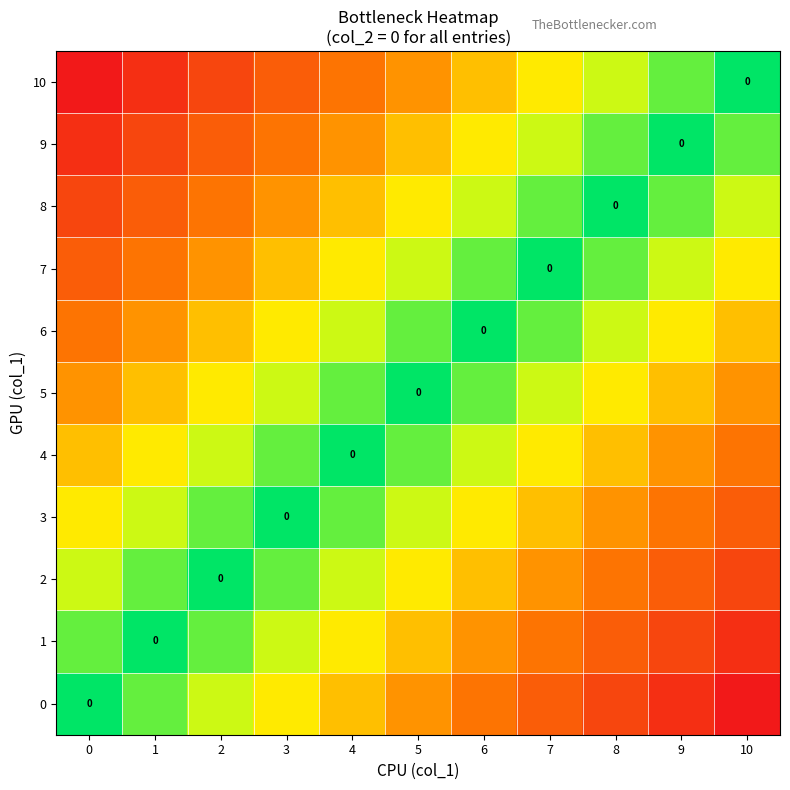

Count the 8 values in the range 0 to 1.

11